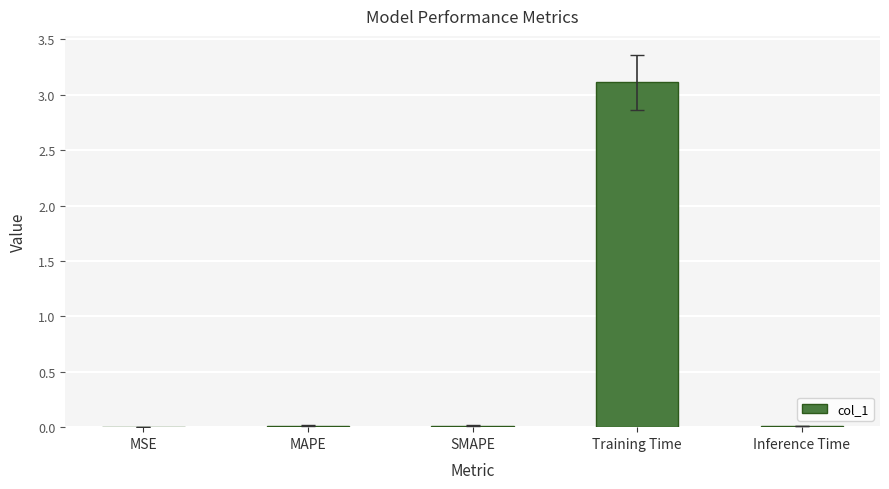

Does the chart contain stacked bars?

No